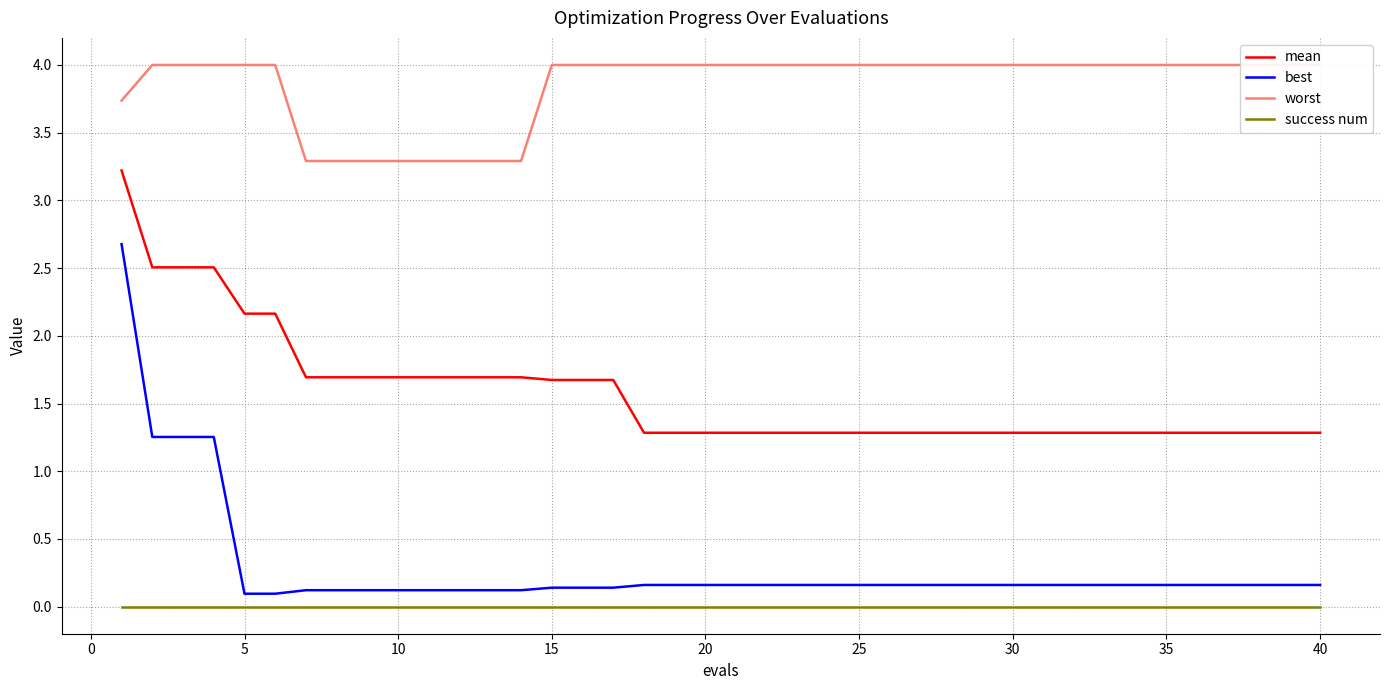

Rank the series by their maximum value, from lowest to highest.

success num, best, mean, worst